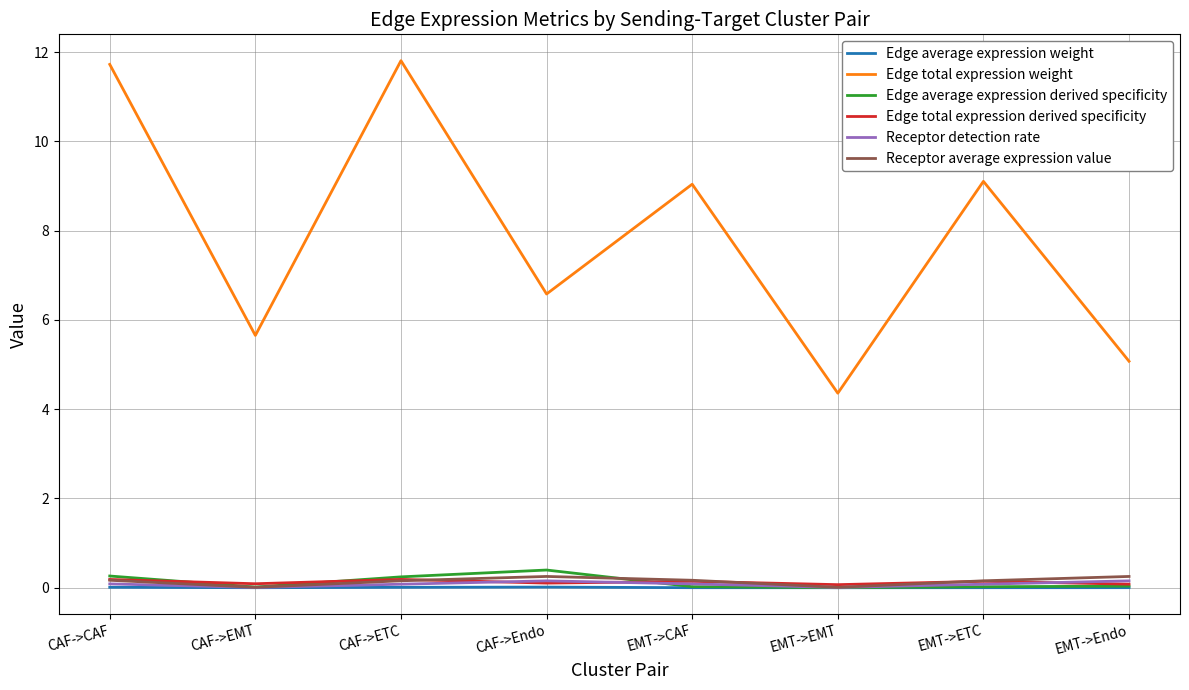

Which series has the widest spread of values?

Edge total expression weight